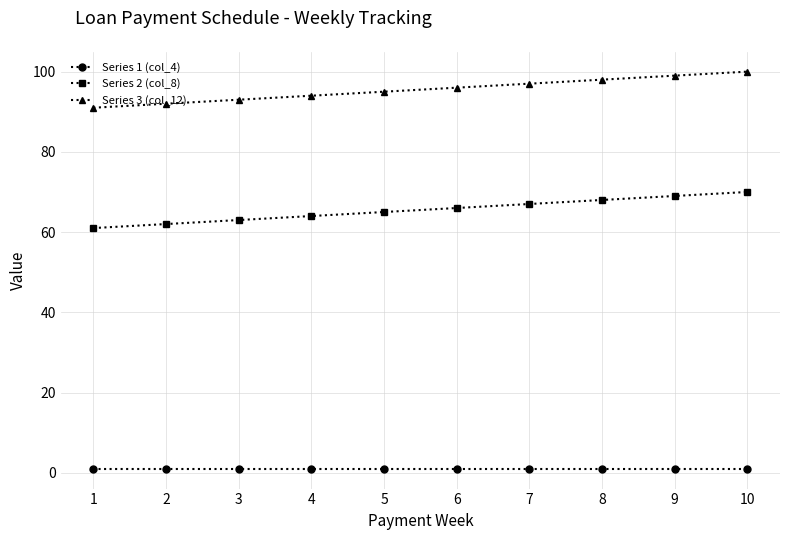

What is the total value across all series at 3?

157